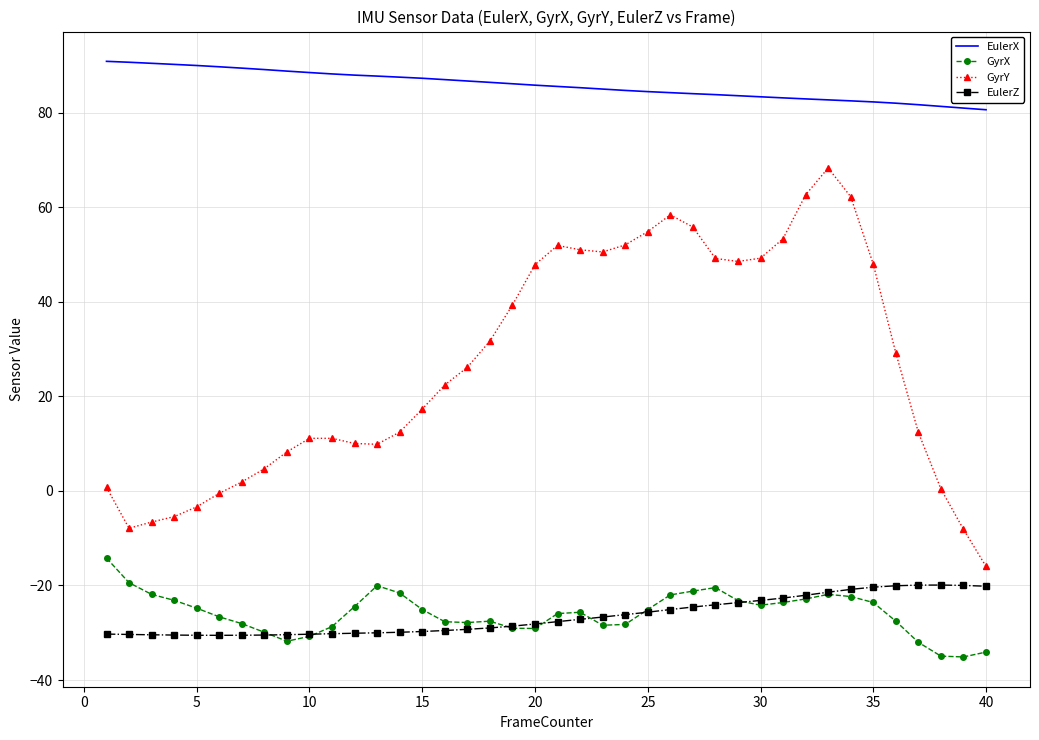

Which series has the largest range (max minus min)?

GyrY